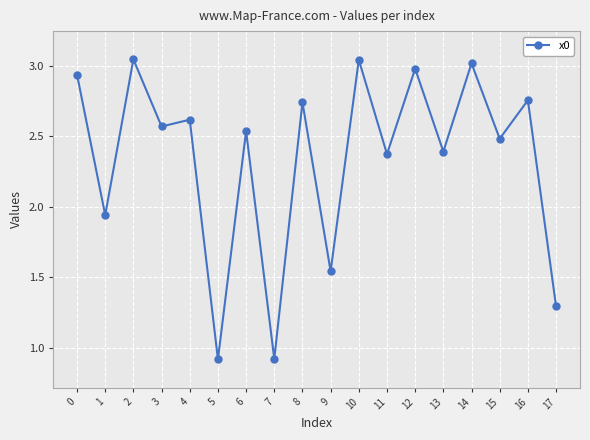

What is the average value?

2.3